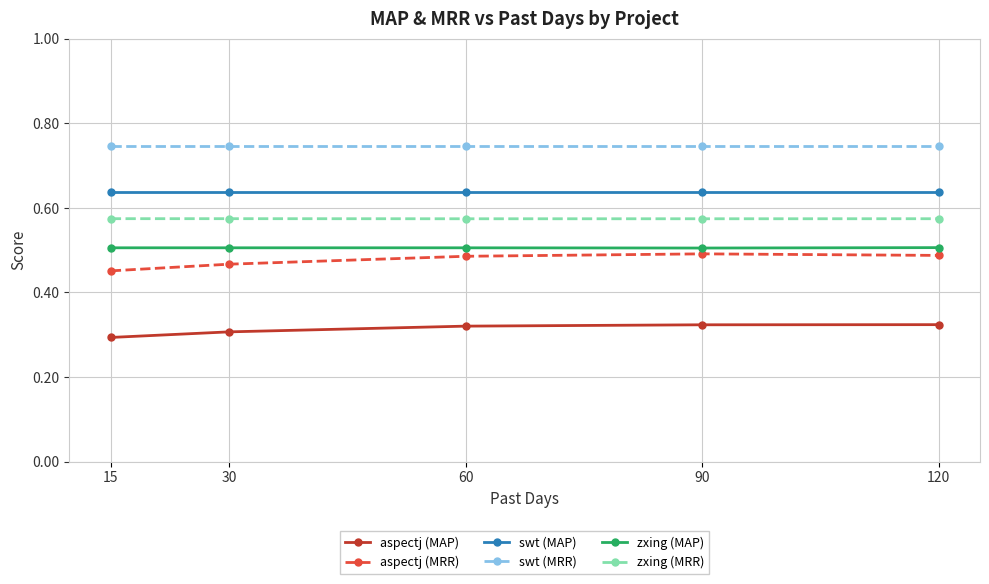

True or false: zxing (MRR) and zxing (MAP) cross at least once.

False